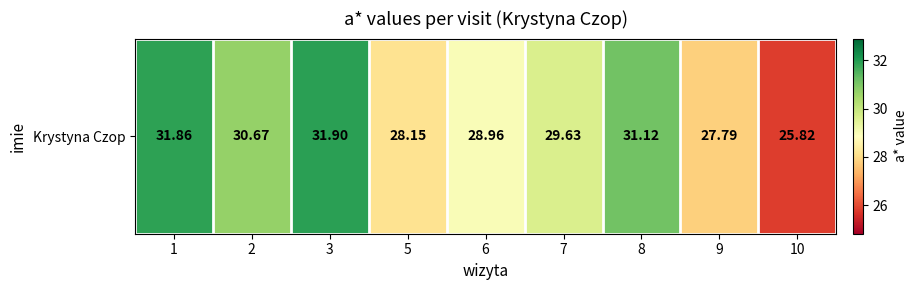

The chart shows a value of 31.9 at 3. True or false?

True